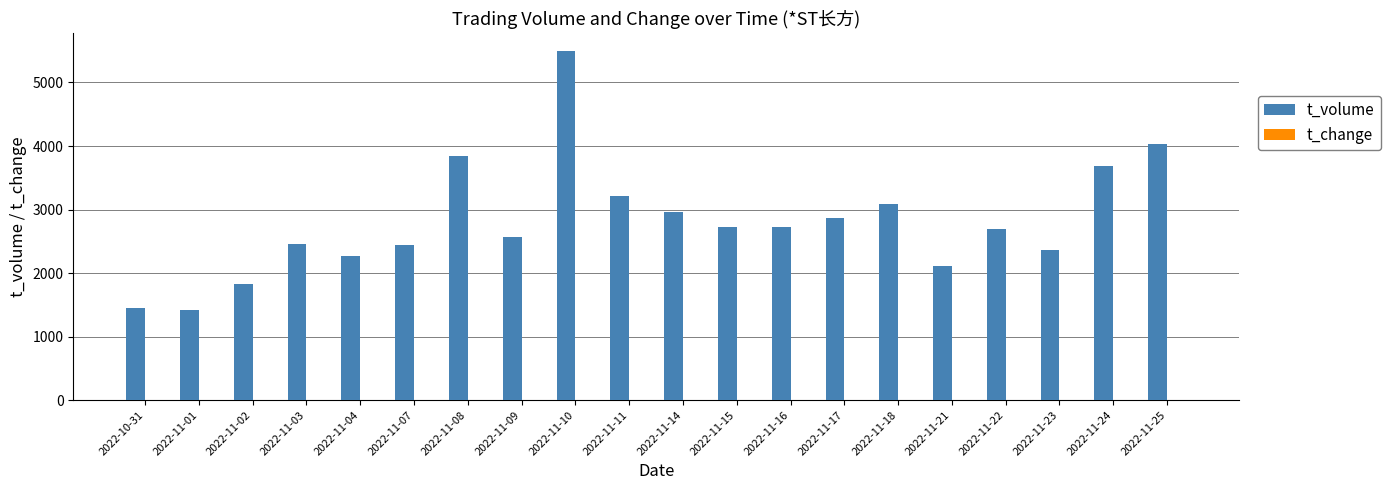

The value of t_volume at 2022-11-24 is 2247.1. True or false?

False